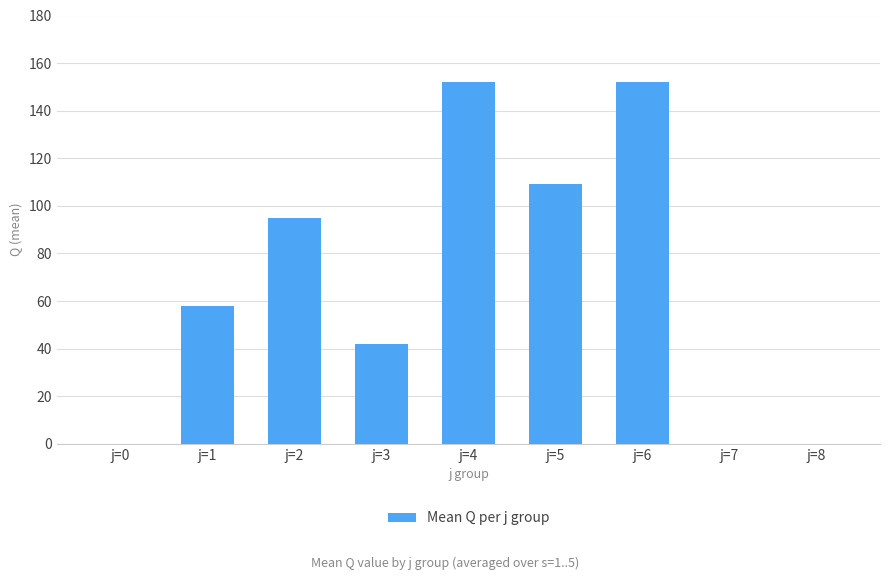

What is the change in value from j=2 to j=3?

-52.8